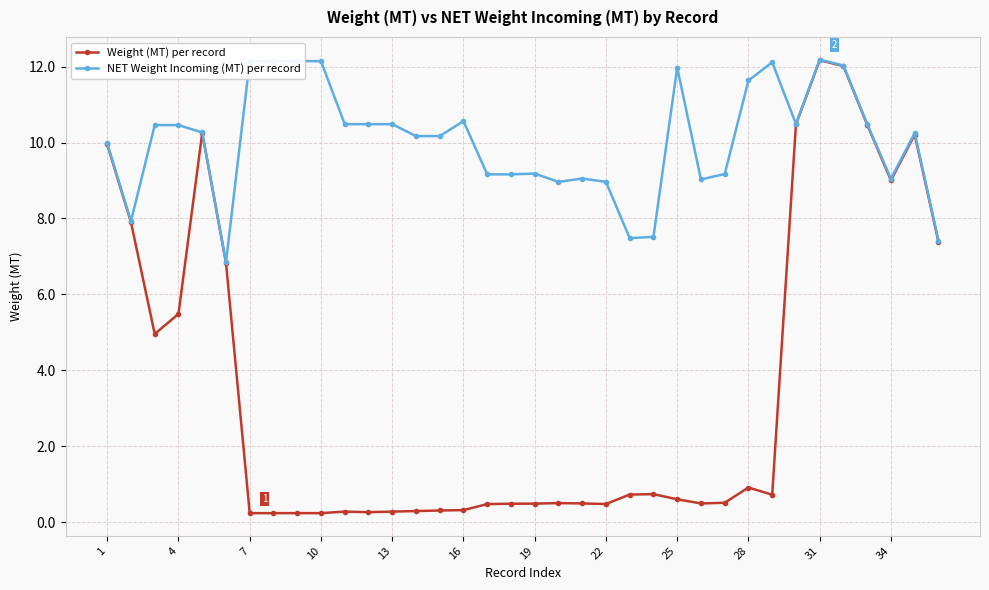

How many data points does each series have?

36